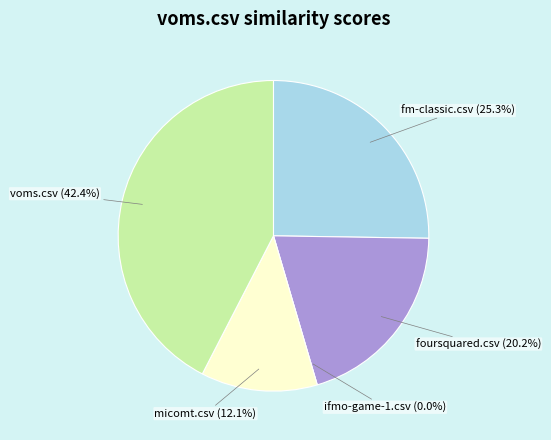

To the nearest percent, what is the difference between the voms.csv and fm-classic.csv slice percentages?

17%